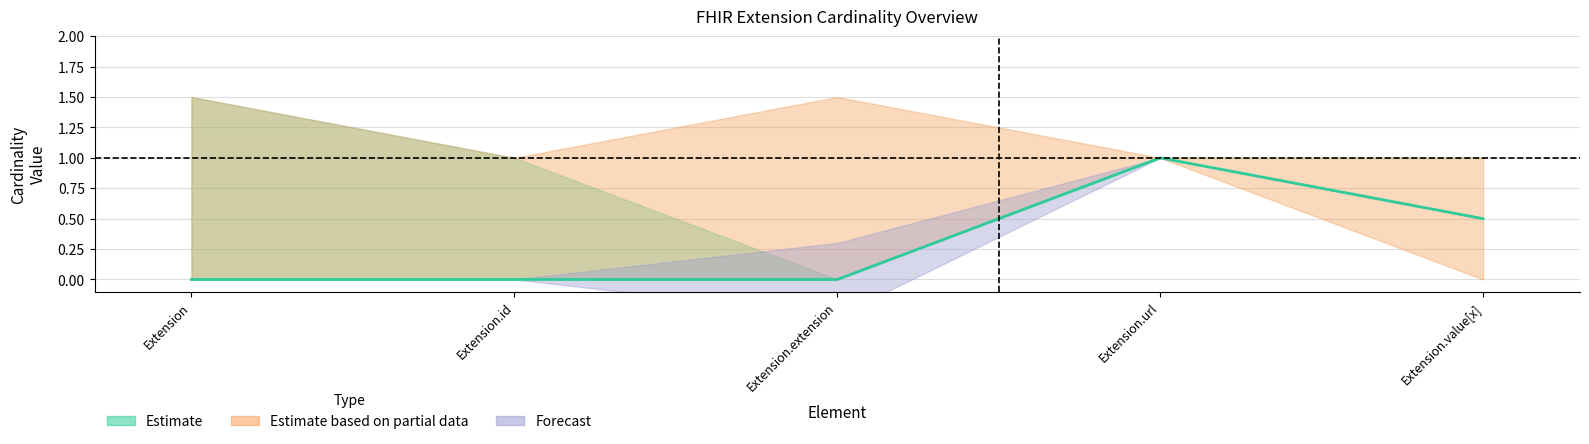

The value of Max at Extension.extension is 1. True or false?

False